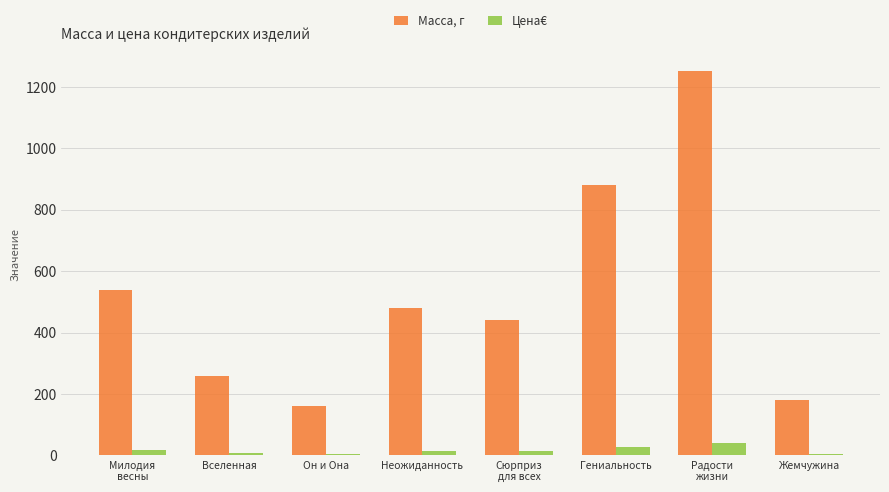

The value of Масса, г at Жемчужина is 180. True or false?

True